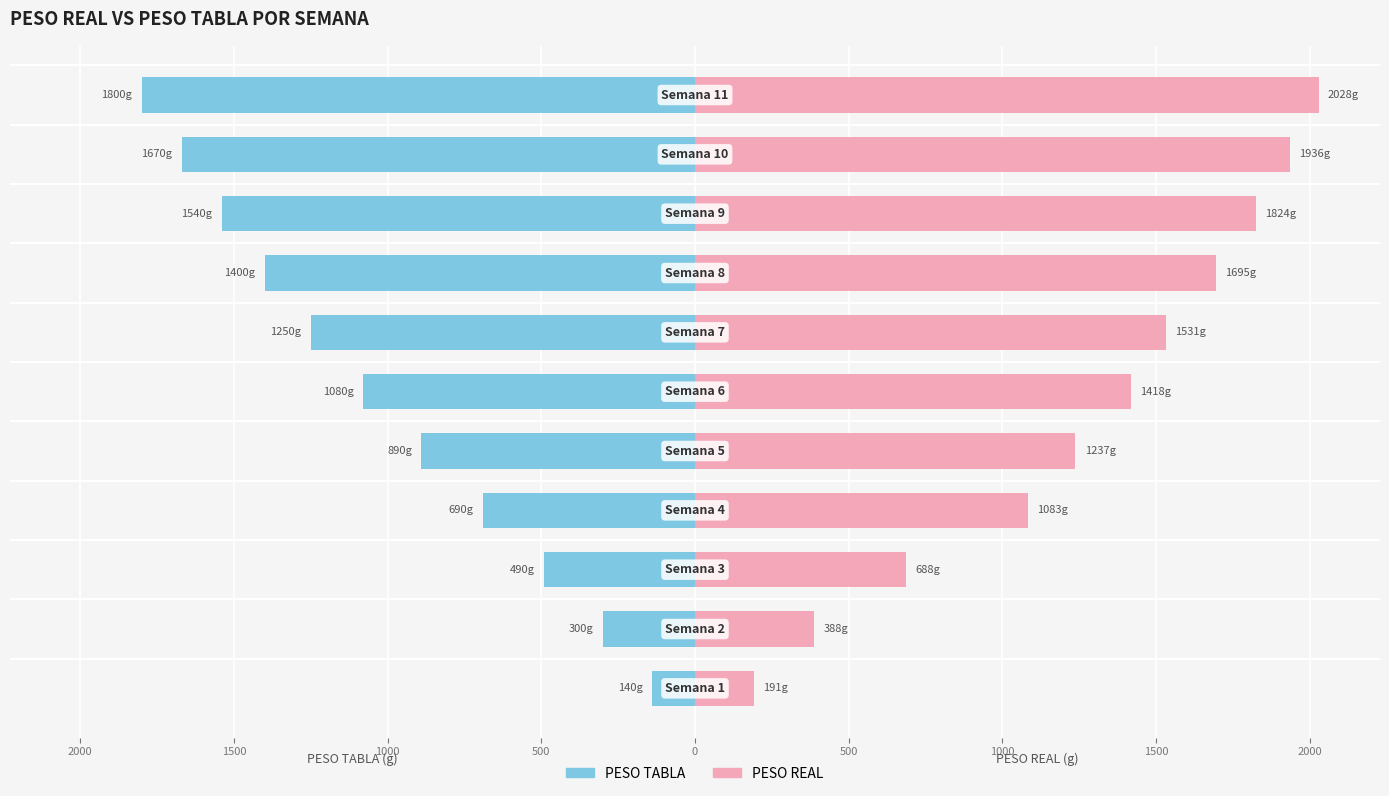

At 2500, list the series in order from largest to smallest.

PESO REAL, PESO TABLA